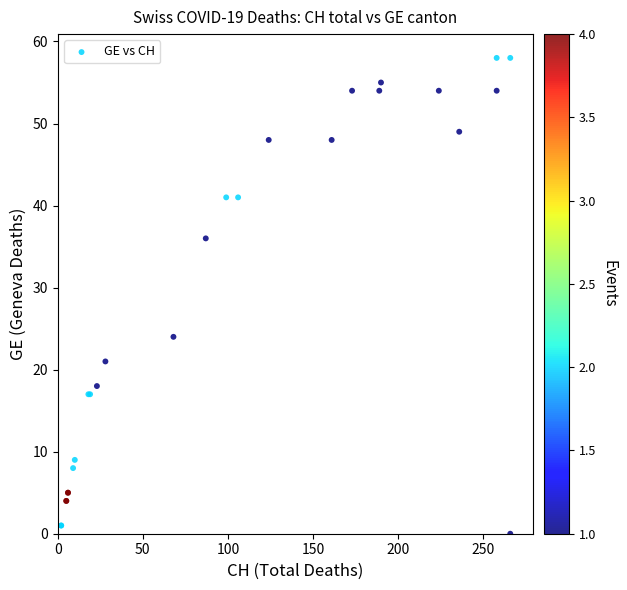

What Y value in the scatter plot is closest to 29?

24